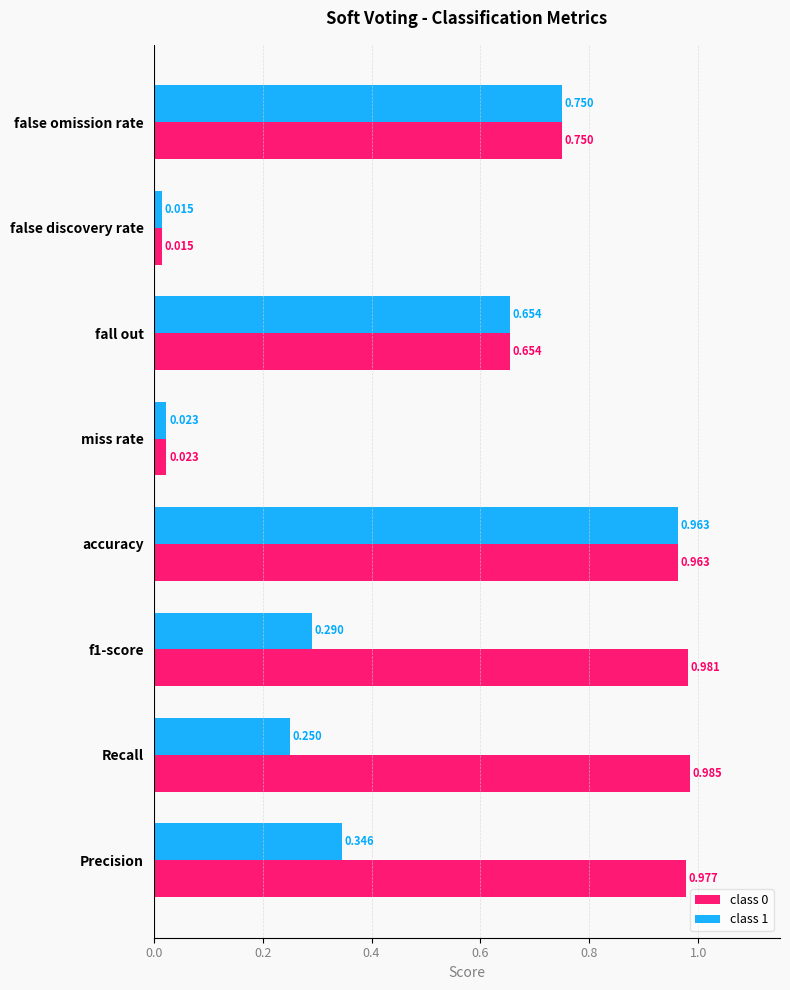

At which label is class 0 closest to 0?

false discovery rate